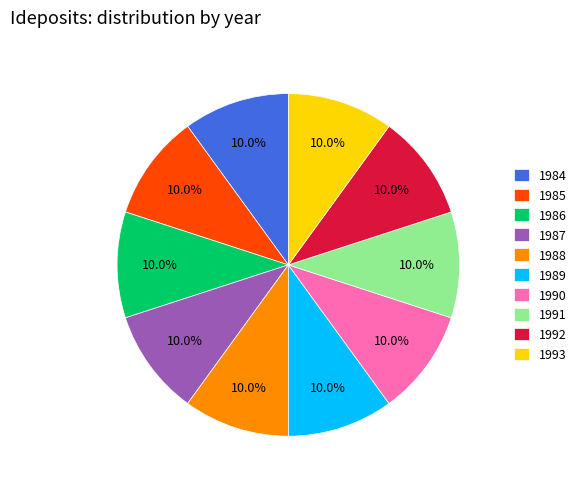

To the nearest percent, what portion does 1990 represent?

10%